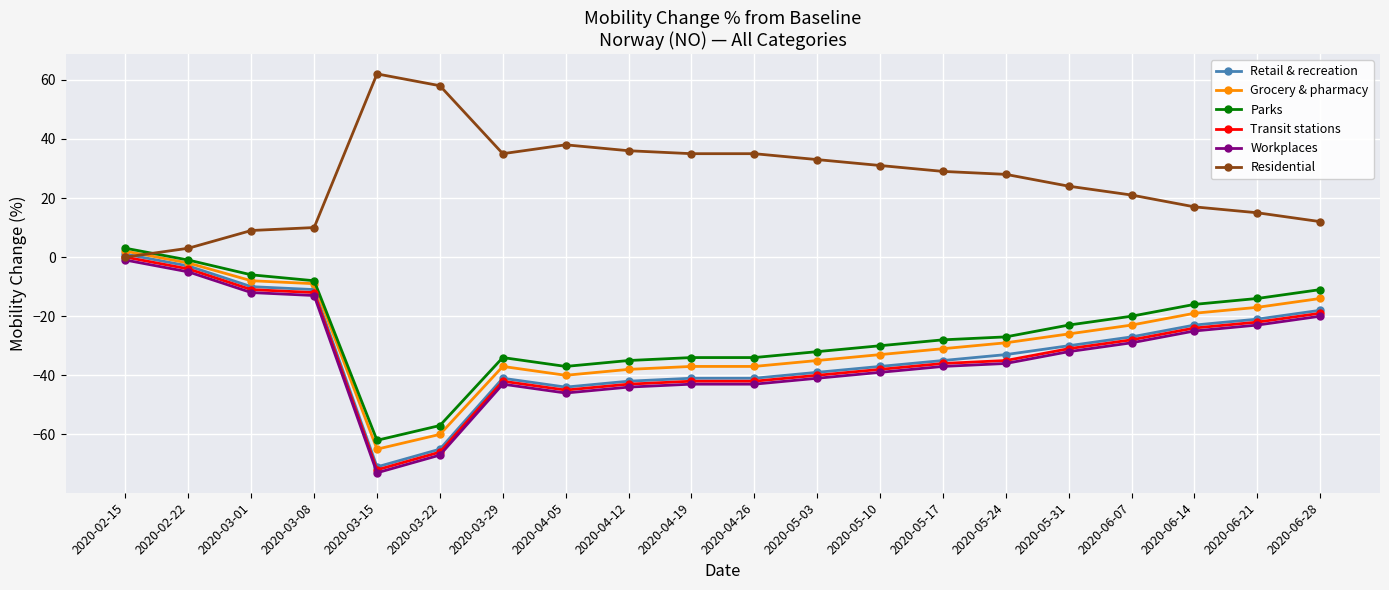

What is the sum of the Residential values at 2020-06-28 and 2020-05-24?

40